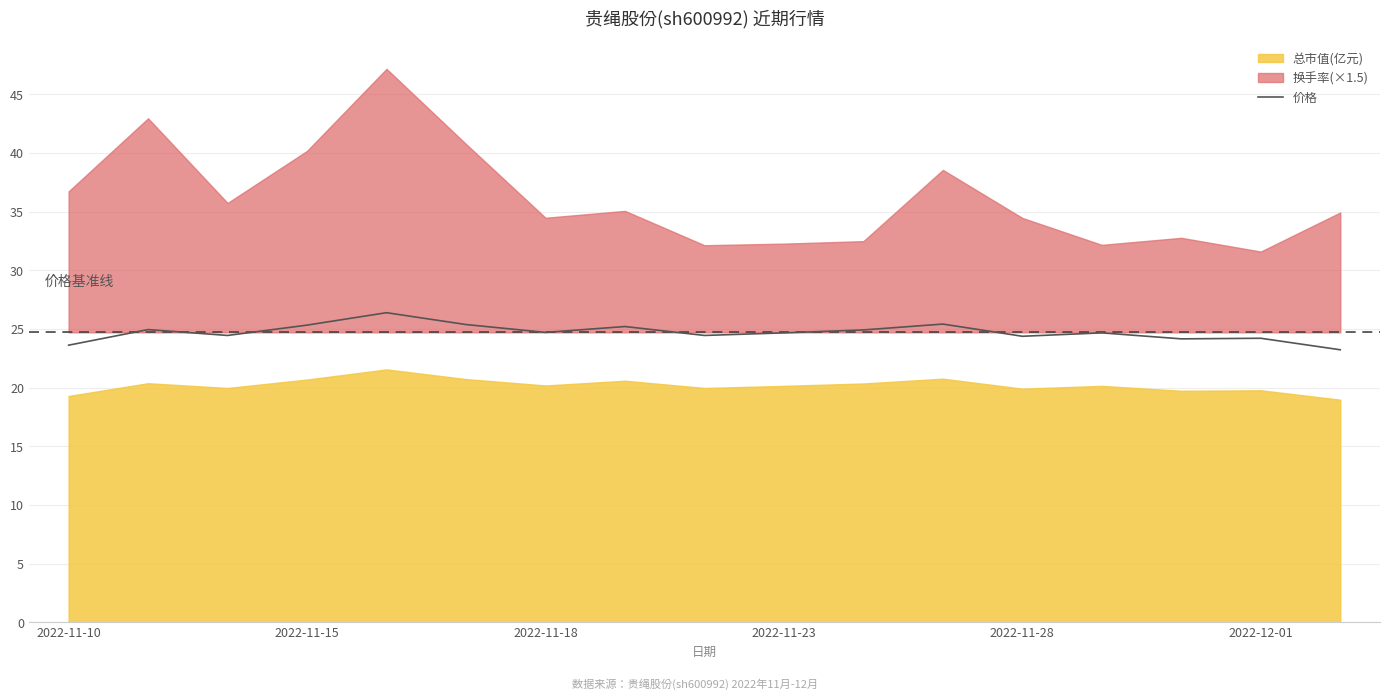

What is the maximum value for 价格?

26.4